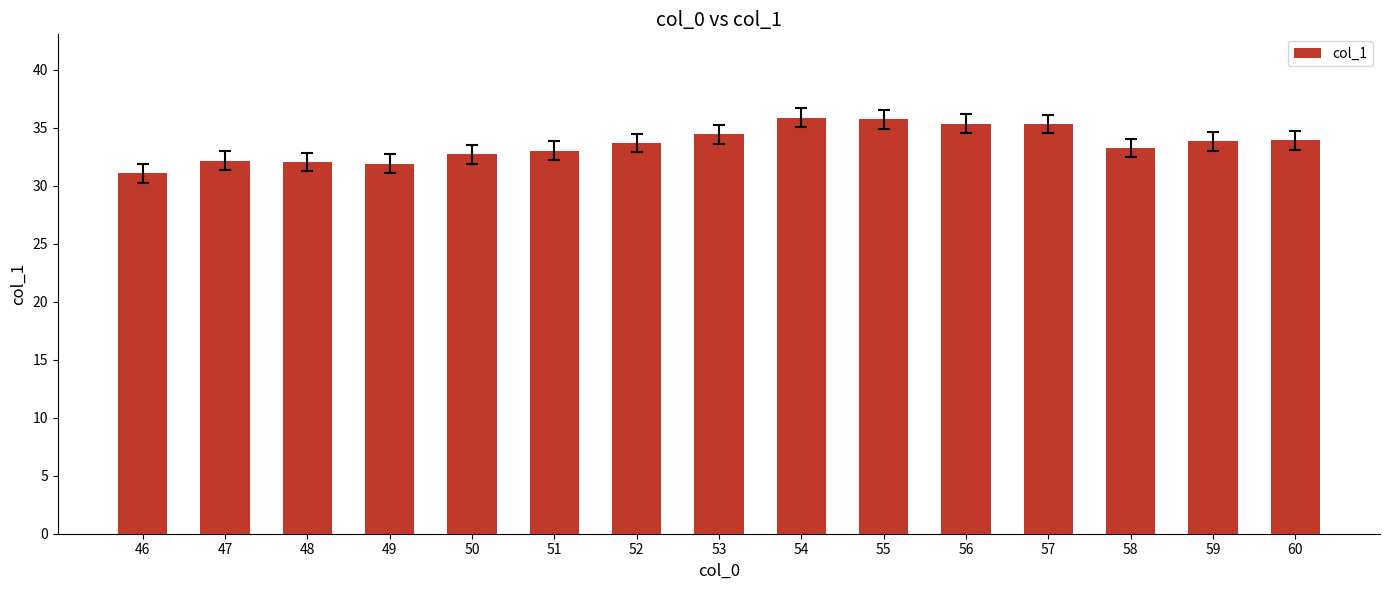

What is the sum of all values?

504.1